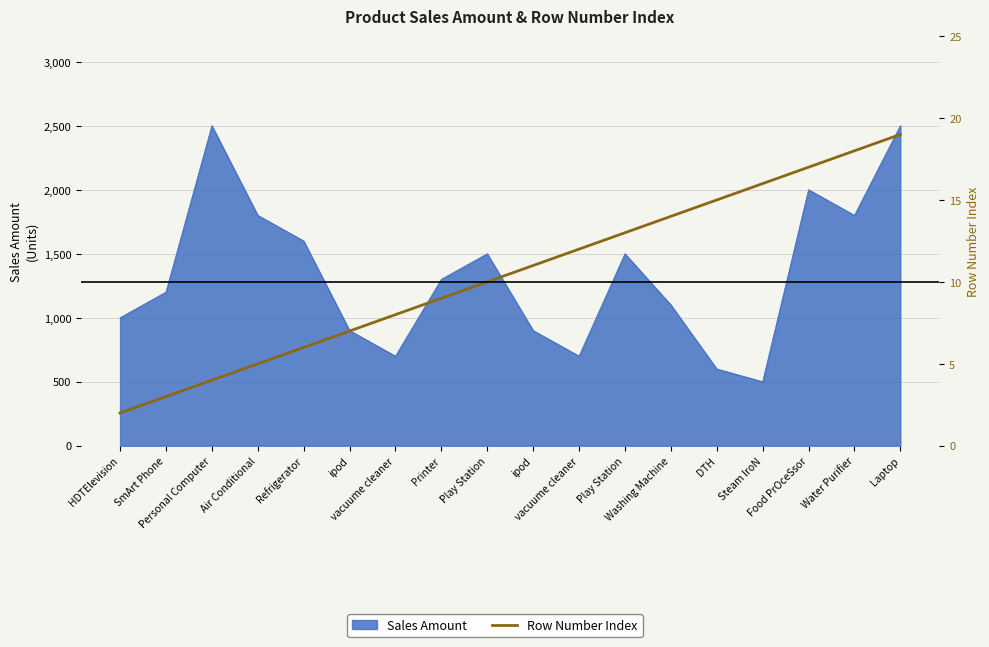

What is the label of the 5th point from the left?

Refrigerator